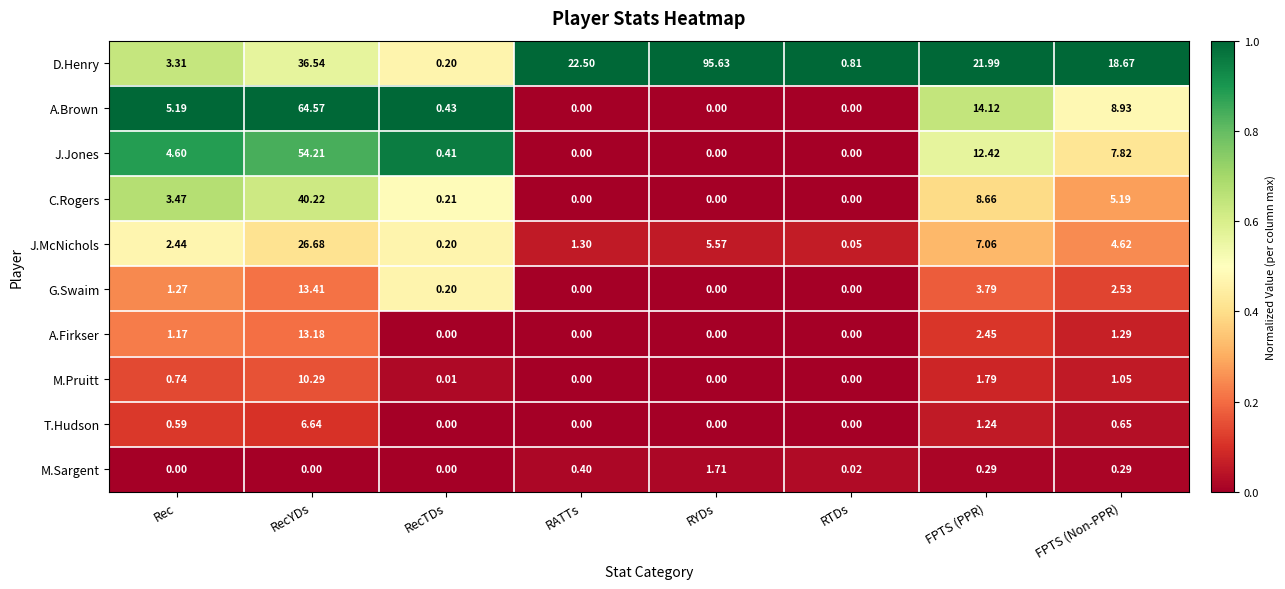

List the series in order of their peak value, lowest first.

M.Sargent, T.Hudson, M.Pruitt, A.Firkser, G.Swaim, J.McNichols, C.Rogers, J.Jones, A.Brown, D.Henry